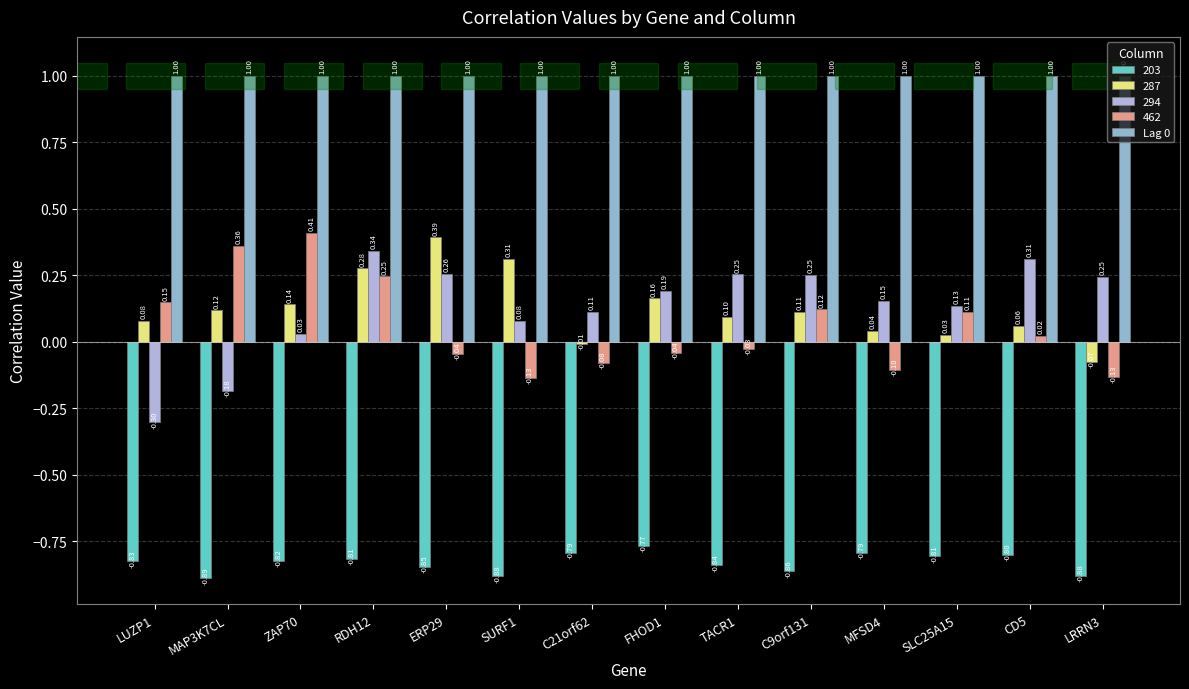

How many values in the 294 series exceed 0?

12